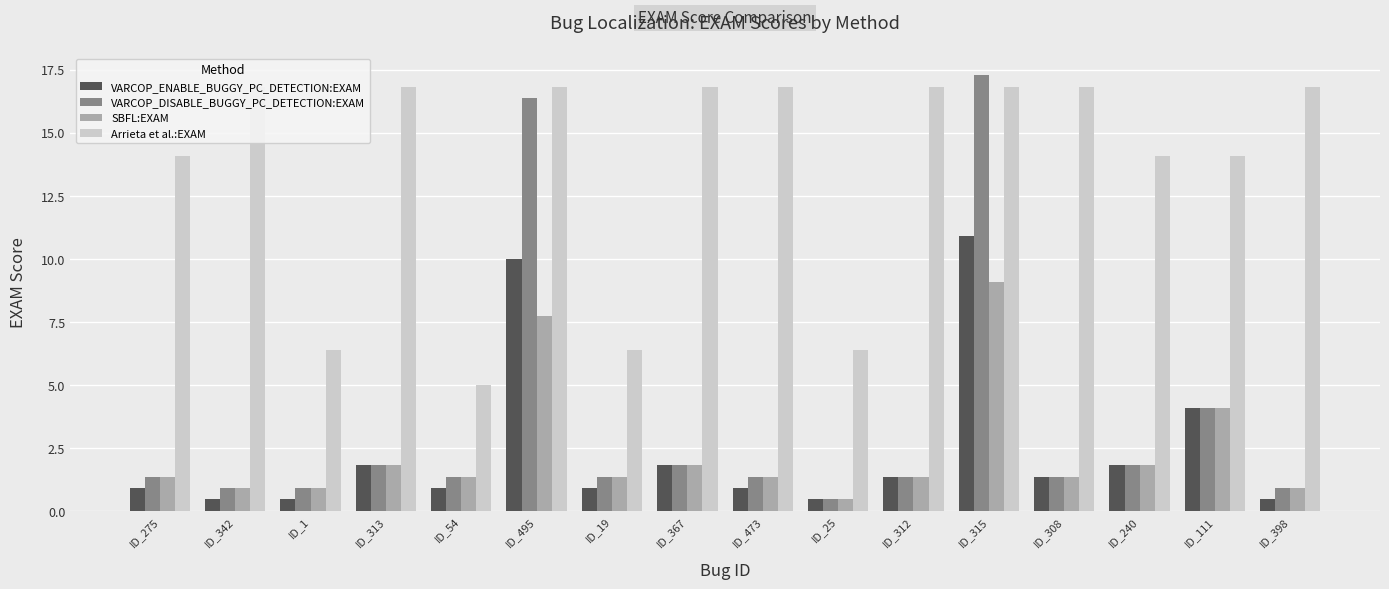

Between ID_342 and ID_19, which series saw the biggest shift?

Arrieta et al.:EXAM